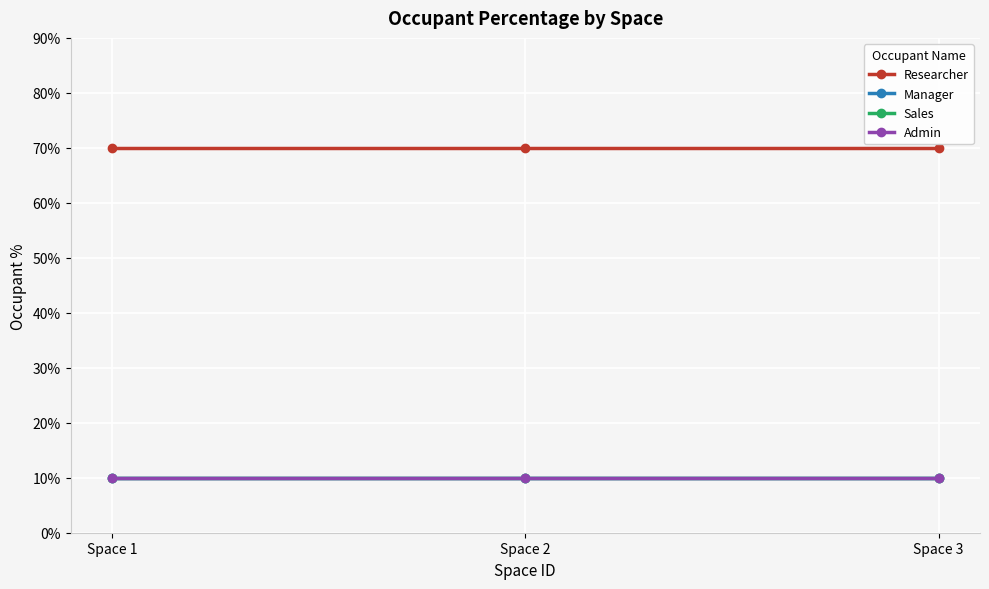

At which label is Admin closest to 10?

Space 1